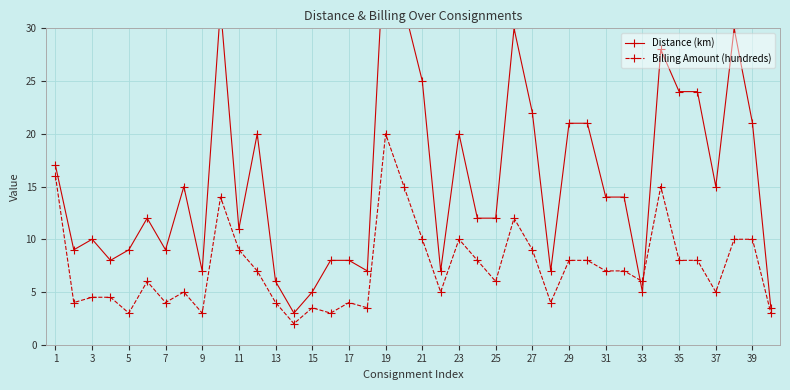

What is the highest value of the Billing Amount (hundreds) series?

20.0